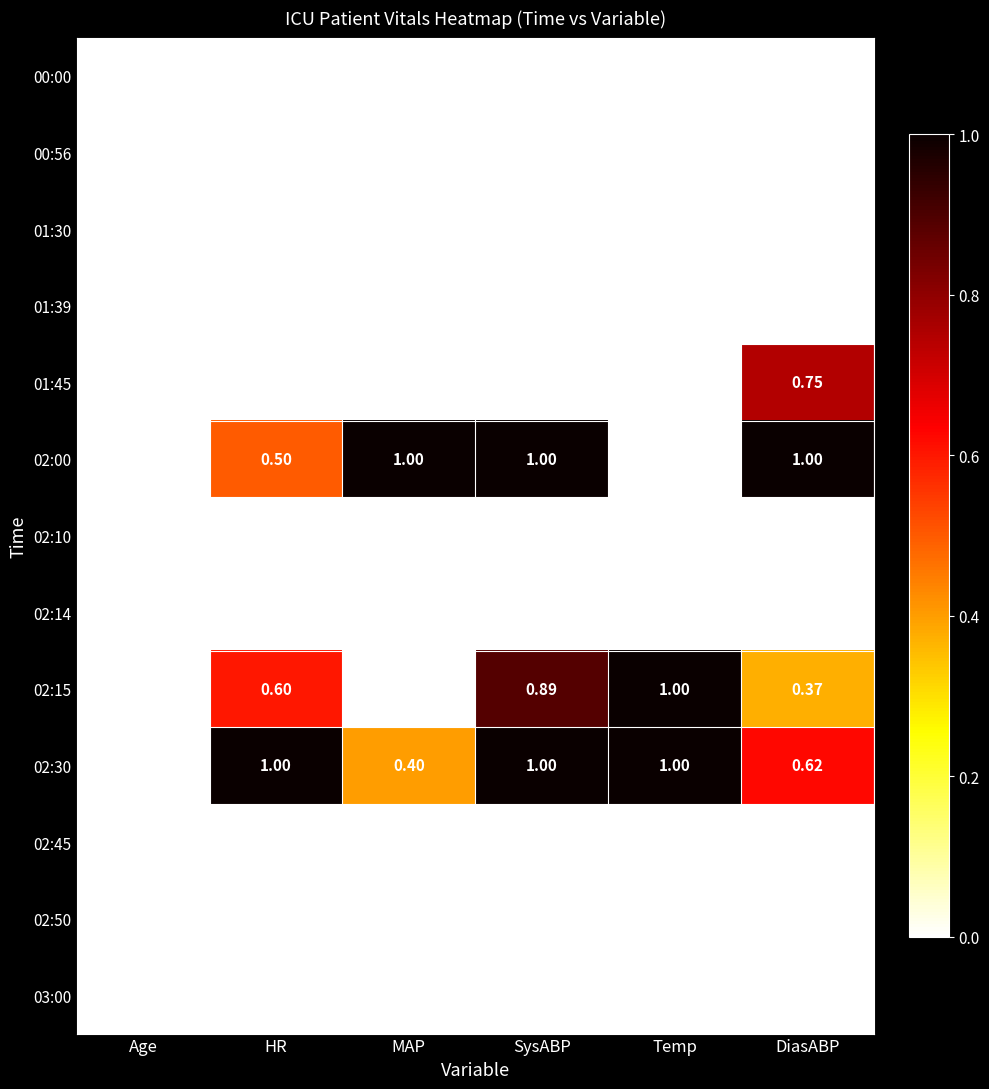

At which category is the sum across all series the highest?

SysABP